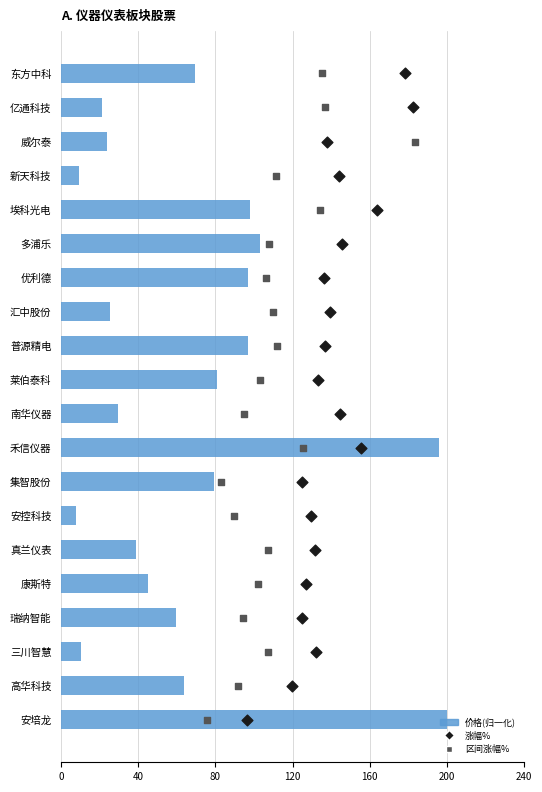

Which series has the largest Y range (max minus min)?

价格(归一化)